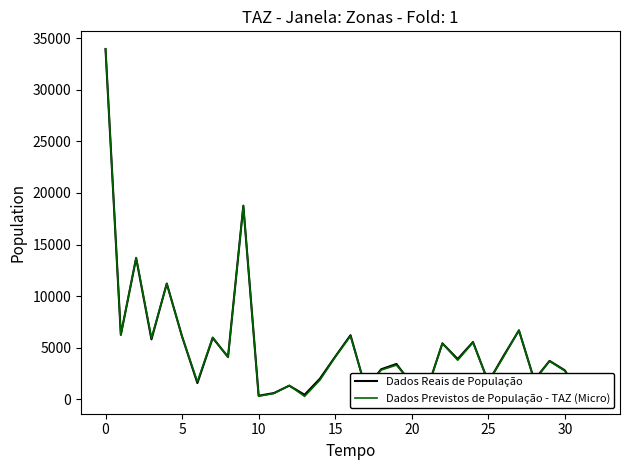

Between 15 and 28, which series saw the biggest shift?

Dados Previstos de População - TAZ (Micro)